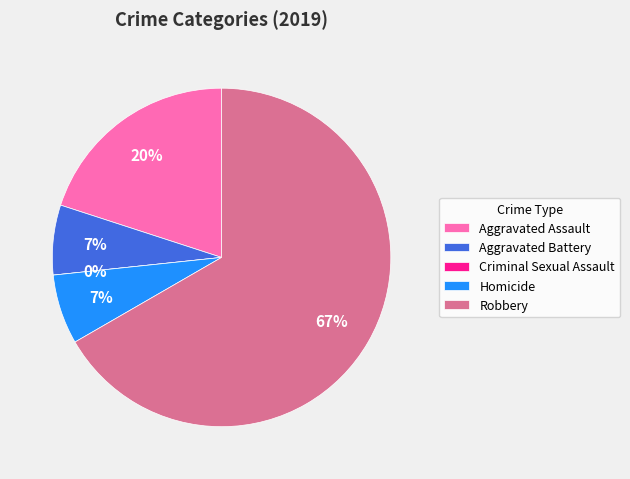

Which category has the smallest portion of the pie?

Criminal Sexual Assault